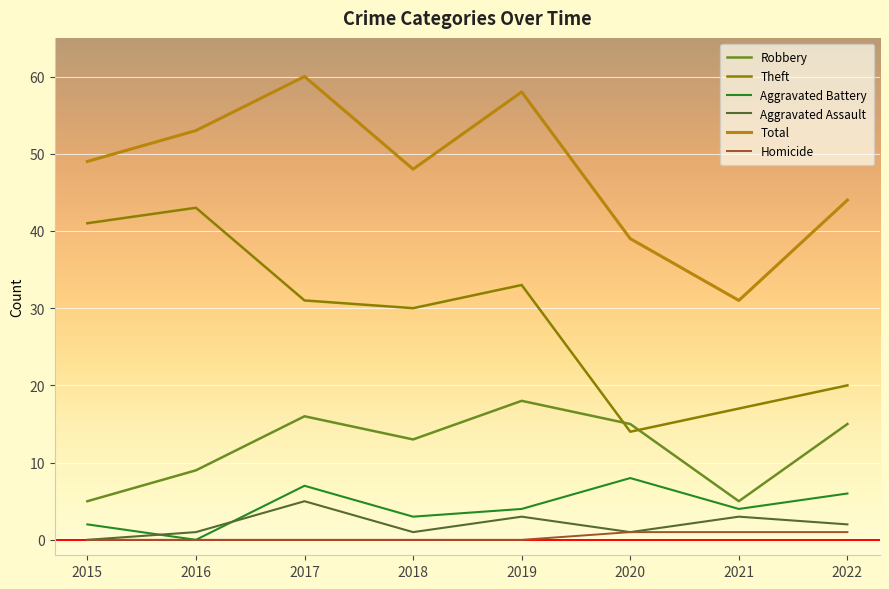

True or false: Aggravated Battery and Robbery intersect in this chart.

False